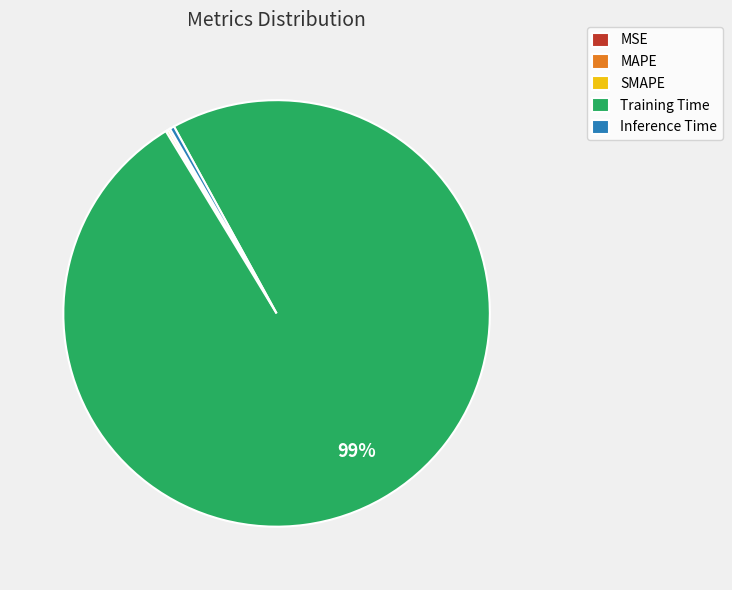

To the nearest percent, what is the average slice percentage?

20%